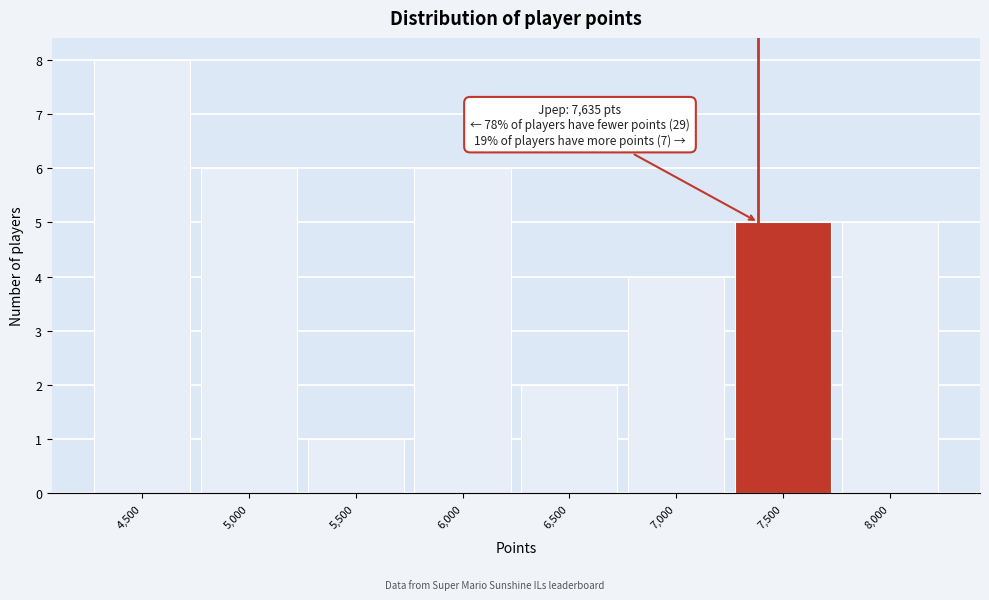

Reading right to left, transcribe all the data shown in this chart.

5	5	4	2	6	1	6	8